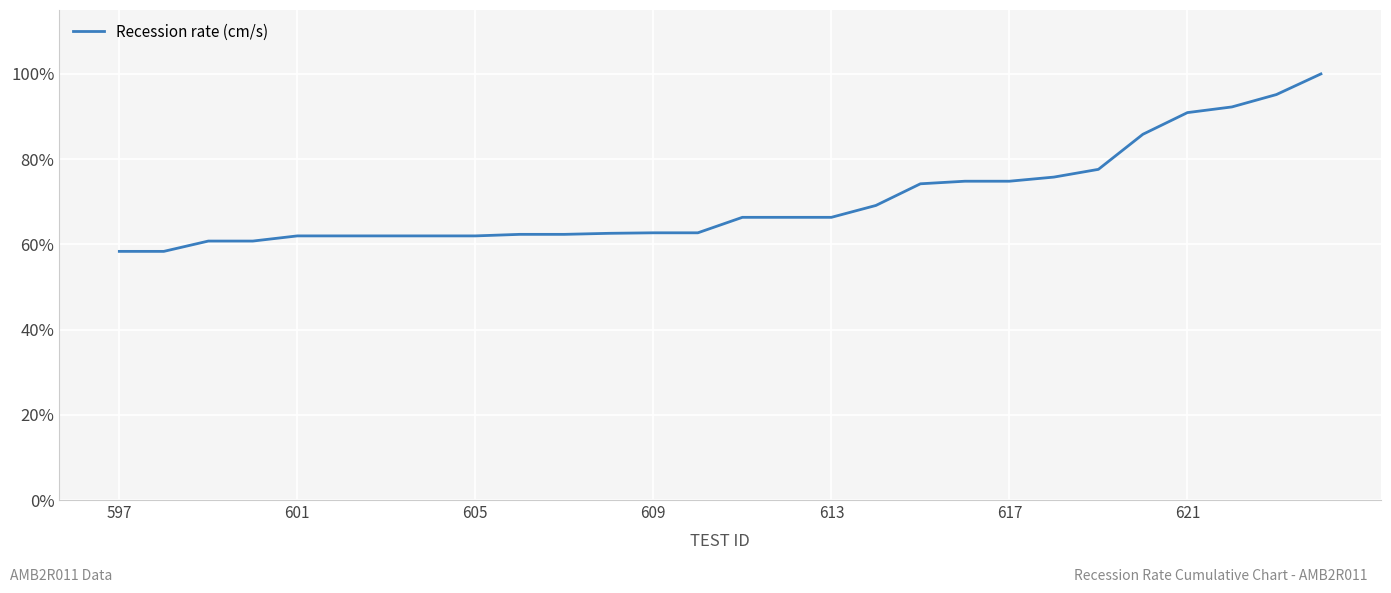

What is the difference between the maximum and minimum values?

41.6